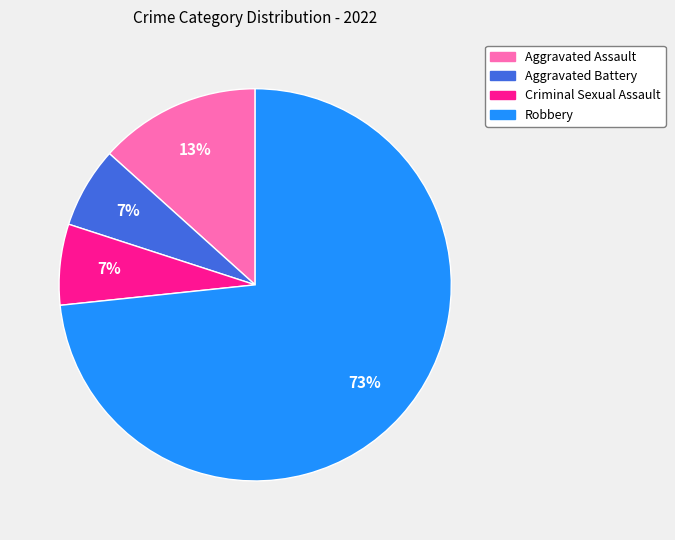

To the nearest percent, what is the combined percentage of Criminal Sexual Assault and Robbery?

80%